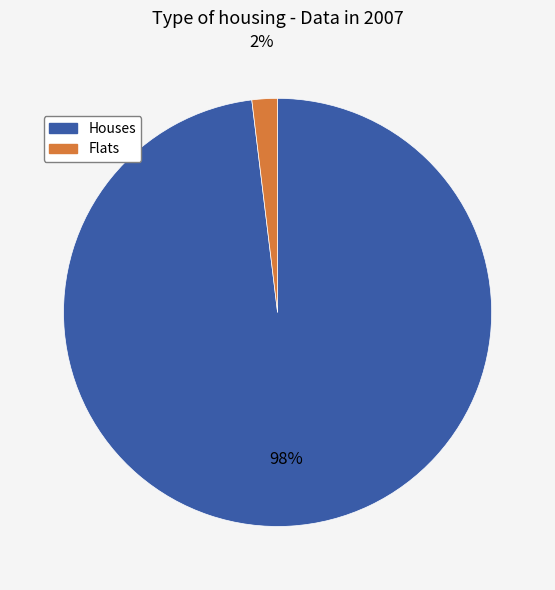

Is there any slice that represents more than half of the pie?

Yes